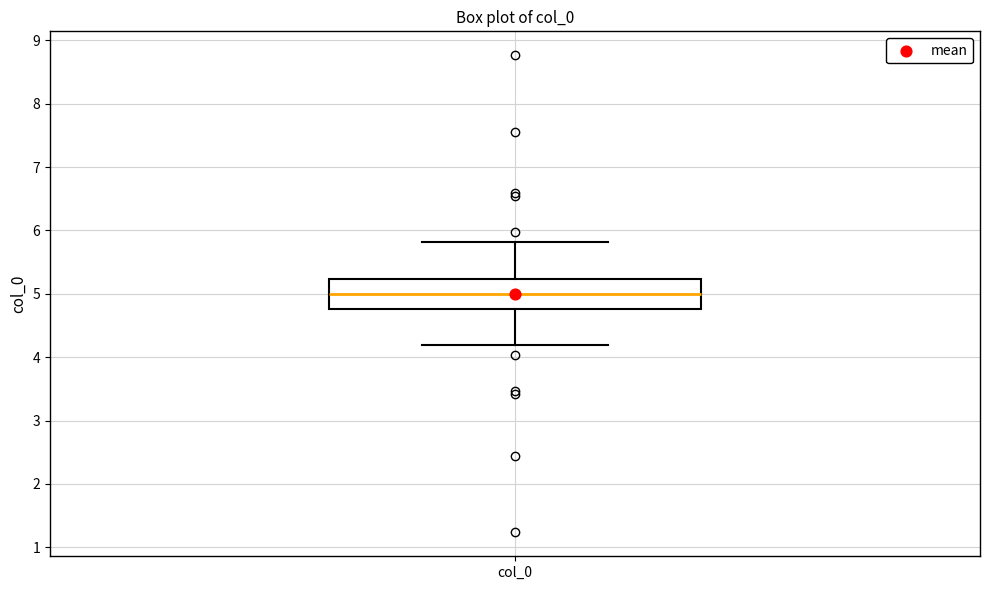

Transcribe this box plot: give where the median line is, the range the box spans, and where the two whiskers end, as read against the y-axis. The values are not printed on the chart, so give them approximately, as read against the axis.

median 5.0, box 4.8 to 5.2, whiskers 4.2 to 5.8